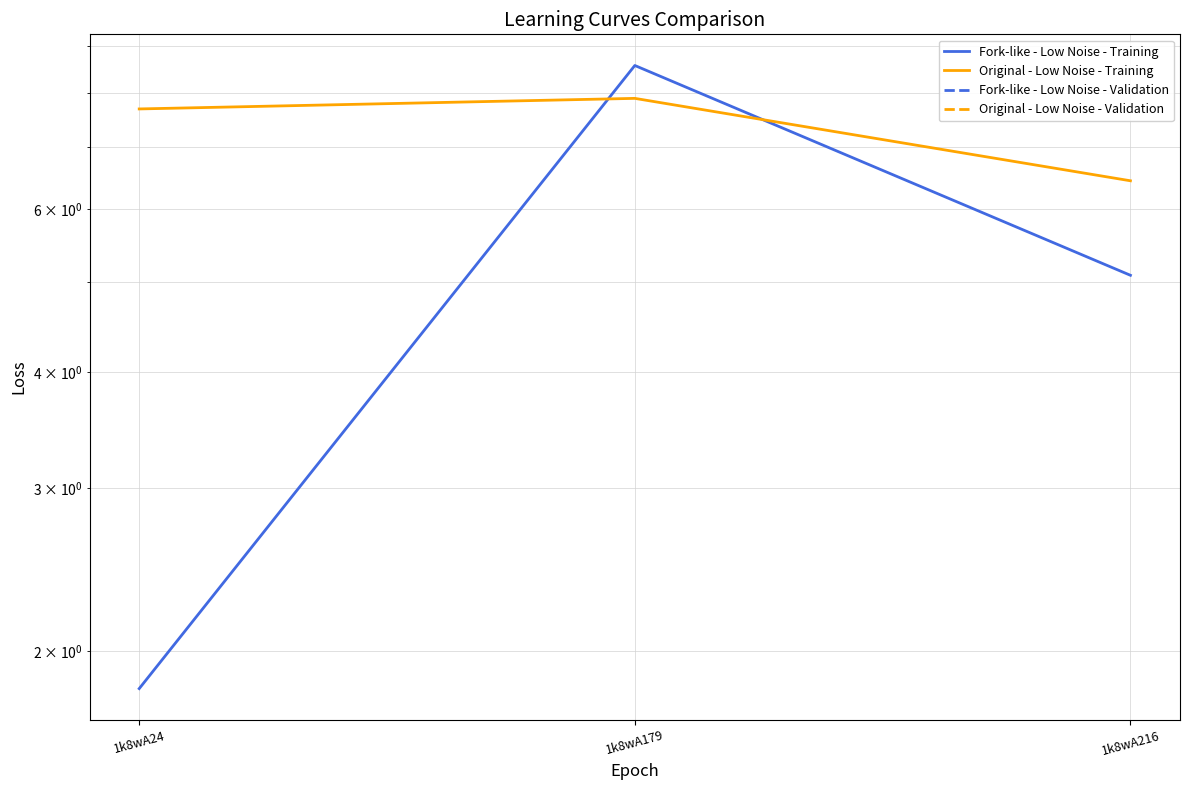

Does the chart display data point markers on the line(s)?

No